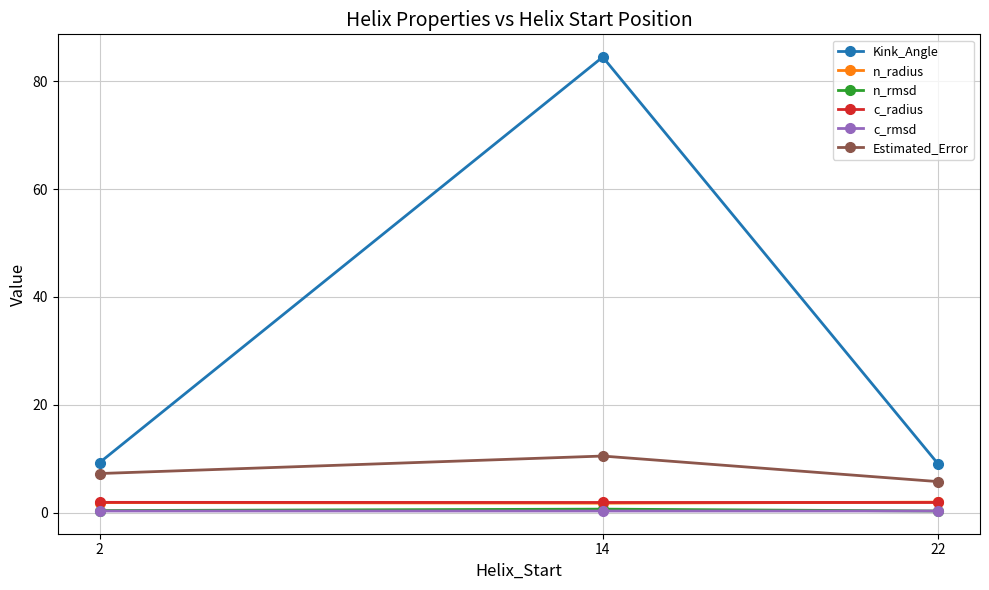

Which label corresponds to the largest value in the chart?

14